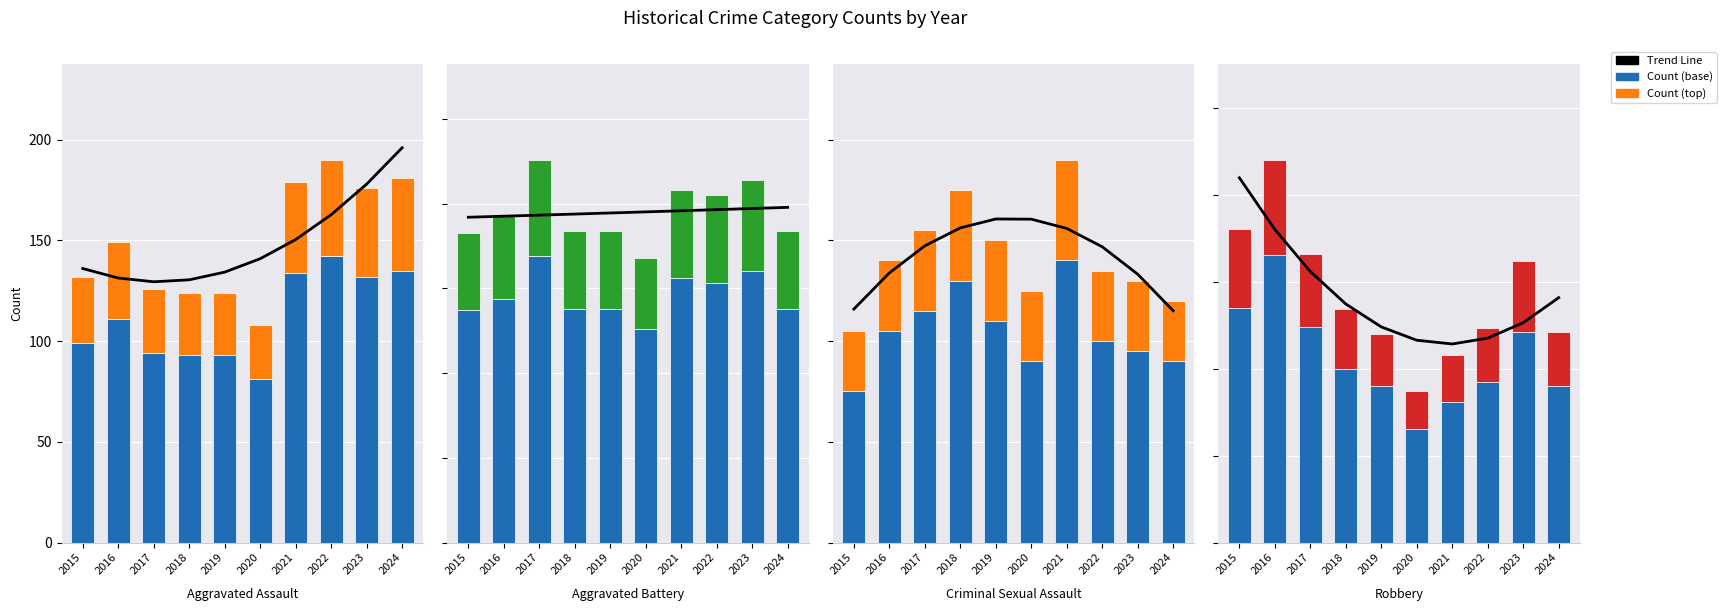

At which category is the sum across all series the highest?

2016